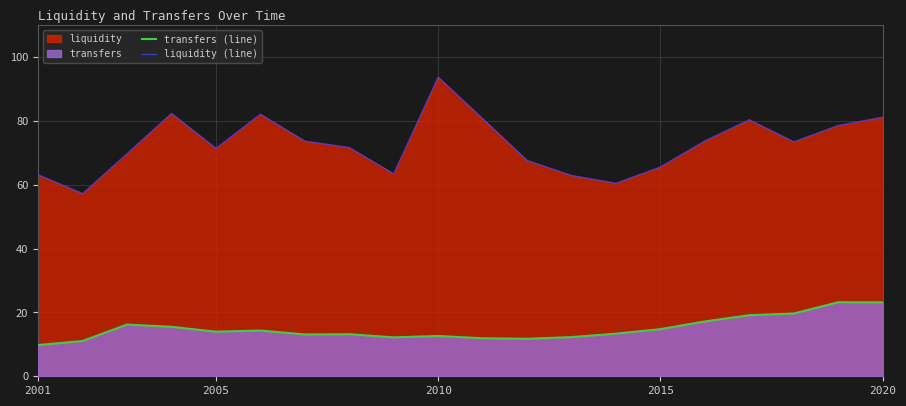

True or false: transfers (line) has more than 2 interior local peaks.

True